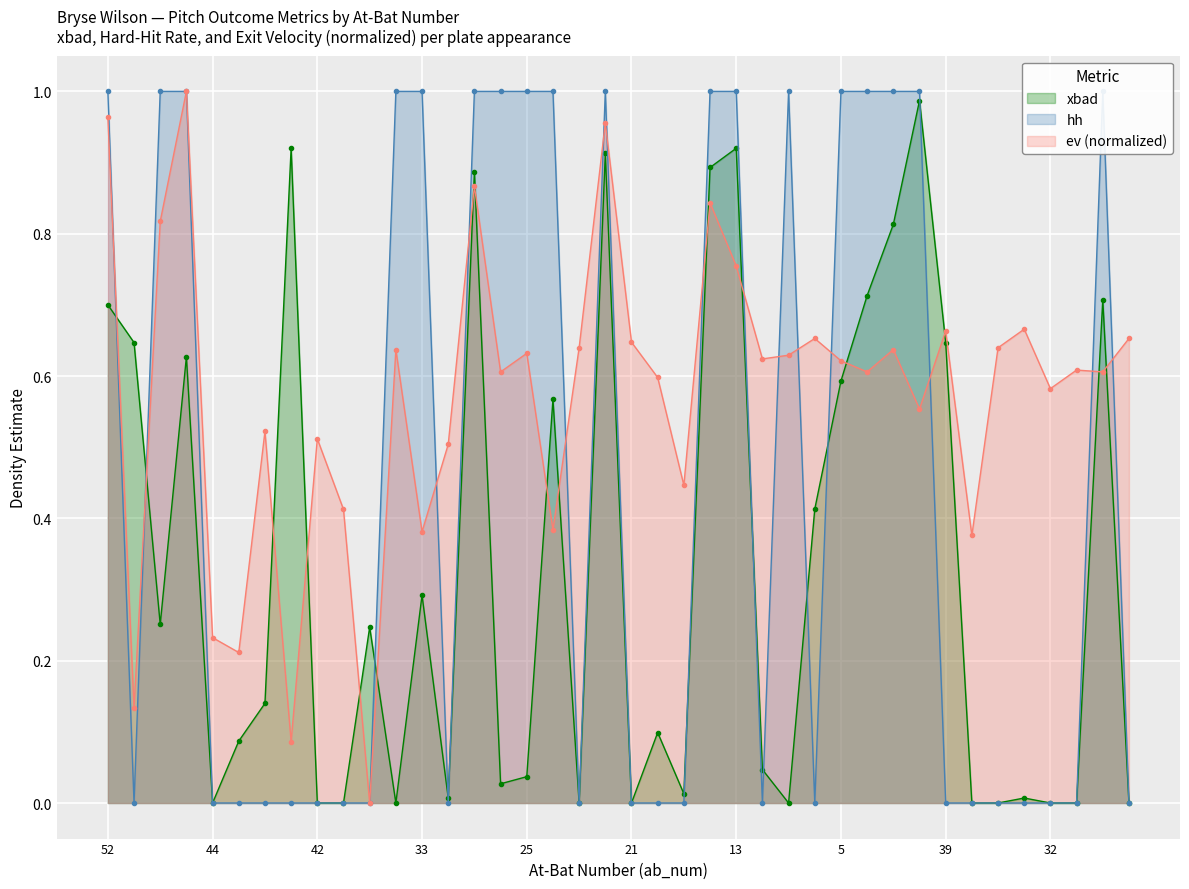

True or false: ev (normalized) has more than 0 interior local peaks.

True